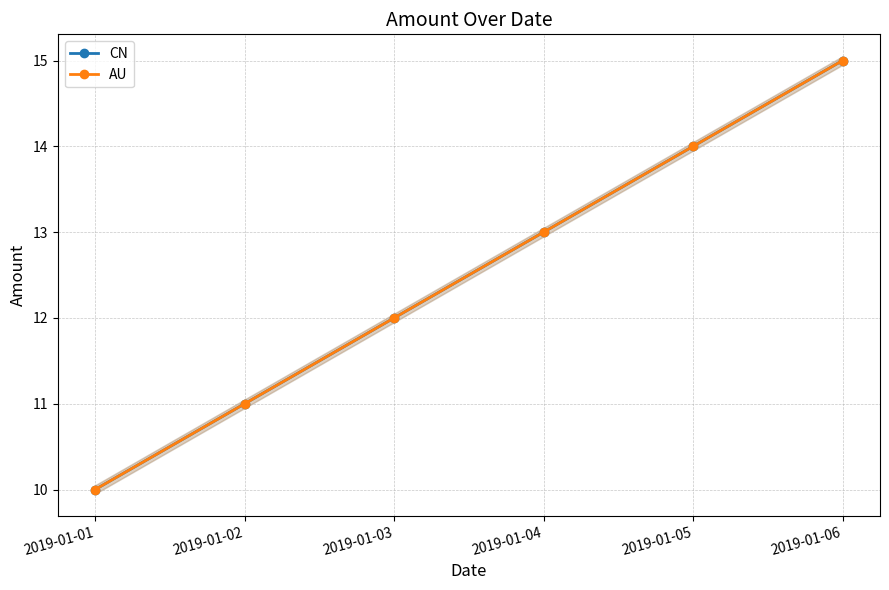

How many values in the CN series are below 13?

3